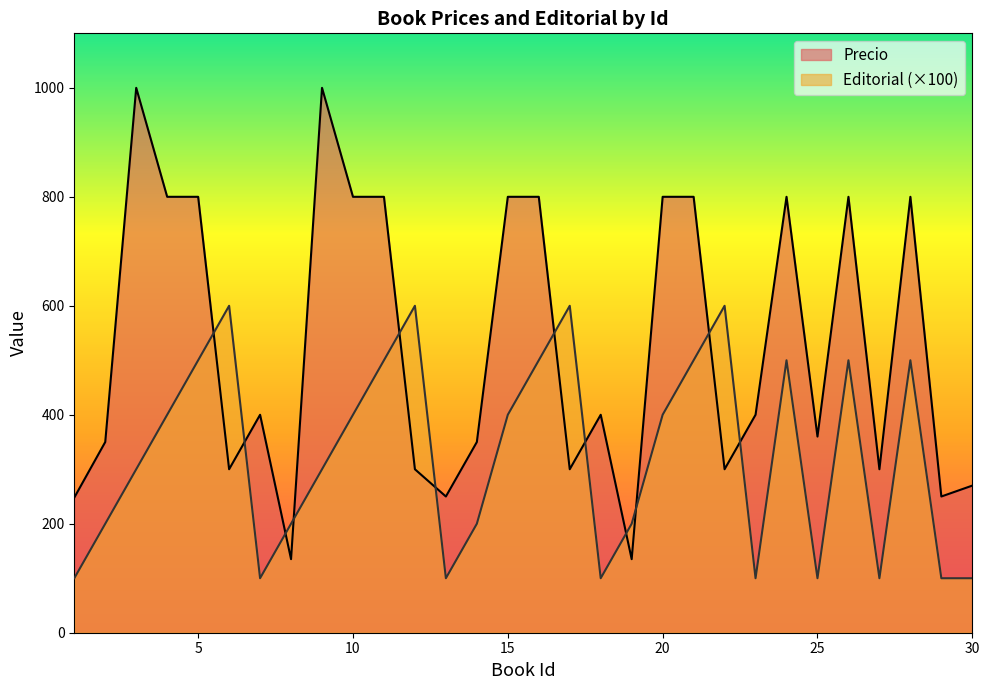

Reading left to right, transcribe all the data shown in this chart.

Precio: 4=800	10=800	15=800	20=800	17=300	16=800	11=800	5=800	21=800	24=800	26=800	28=800	1=248	7=400	23=400	13=250	25=360	18=400	27=300	19=135	29=250	30=270	8=135	2=350	14=350	9=1000	3=1000	6=300	22=300	12=300
Editorial: 4=4	10=4	15=4	20=4	17=6	16=5	11=5	5=5	21=5	24=5	26=5	28=5	1=1	7=1	23=1	13=1	25=1	18=1	27=1	19=2	29=1	30=1	8=2	2=2	14=2	9=3	3=3	6=6	22=6	12=6